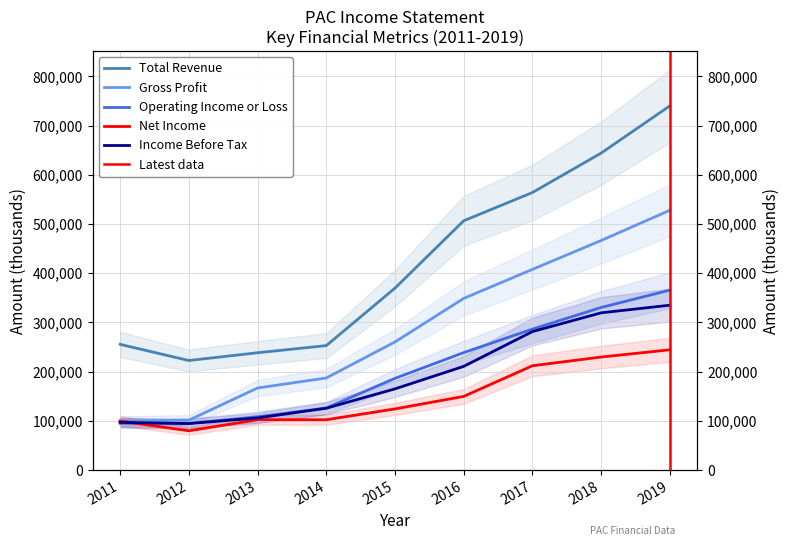

Reading left to right, extract all data points from this chart.

Total Revenue: 2011=255400	2012=222600	2013=238400	2014=252900	2015=369700	2016=506500	2017=563900	2018=644000	2019=739900
Gross Profit: 2011=99700	2012=101500	2013=166800	2014=187100	2015=260400	2016=348800	2017=407800	2018=466400	2019=527800
Operating Income or Loss: 2011=95000	2012=95100	2013=108200	2014=126100	2015=186400	2016=238700	2017=286400	2018=330400	2019=365600
Net Income: 2011=99700	2012=79800	2013=102400	2014=102300	2015=124300	2016=149700	2017=212000	2018=229700	2019=244400
Income Before Tax: 2011=96900	2012=94500	2013=105900	2014=125700	2015=165000	2016=210700	2017=281400	2018=319500	2019=335000